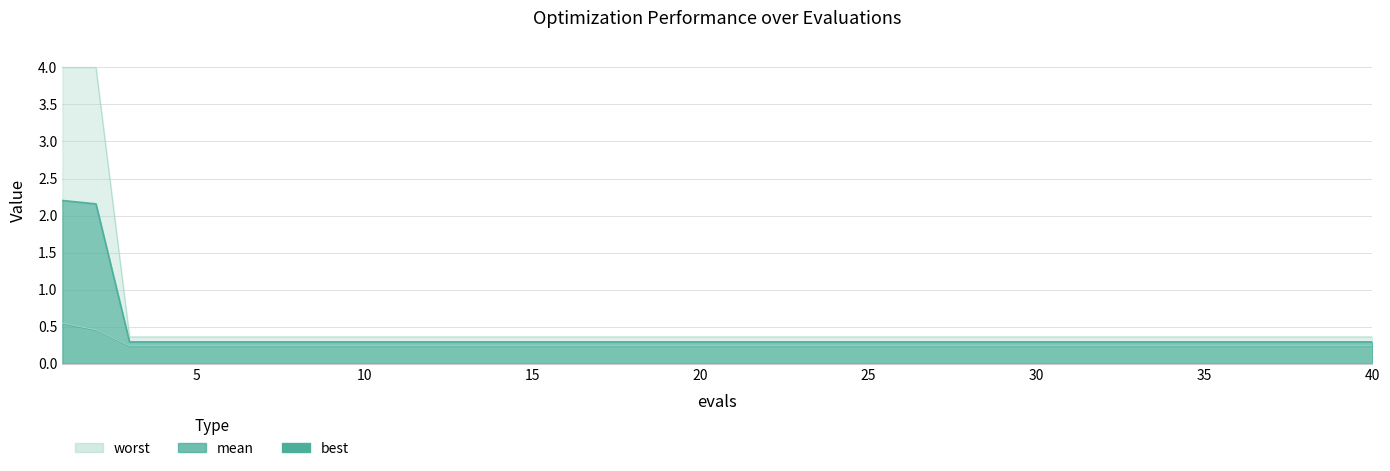

True or false: worst and mean cross at least once.

False